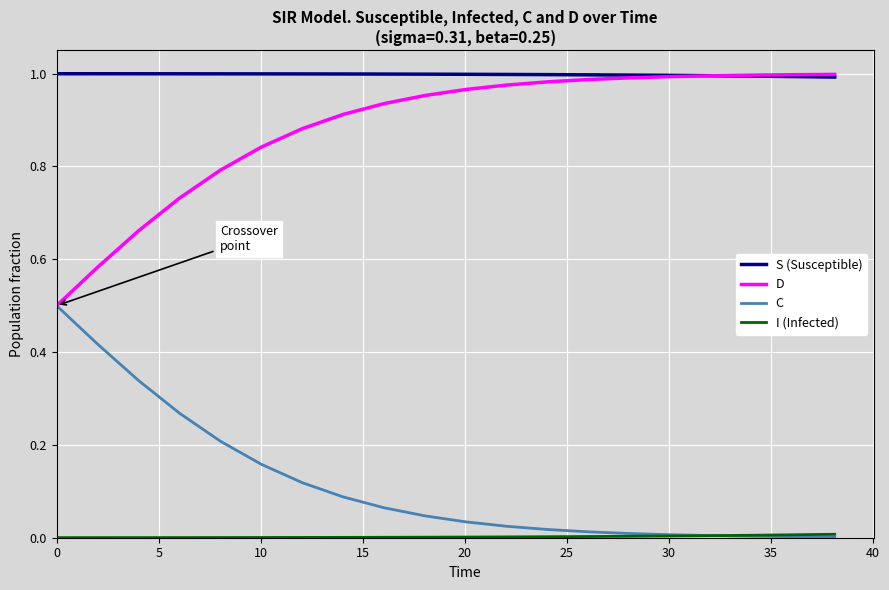

Does the chart display data point markers on the line(s)?

No